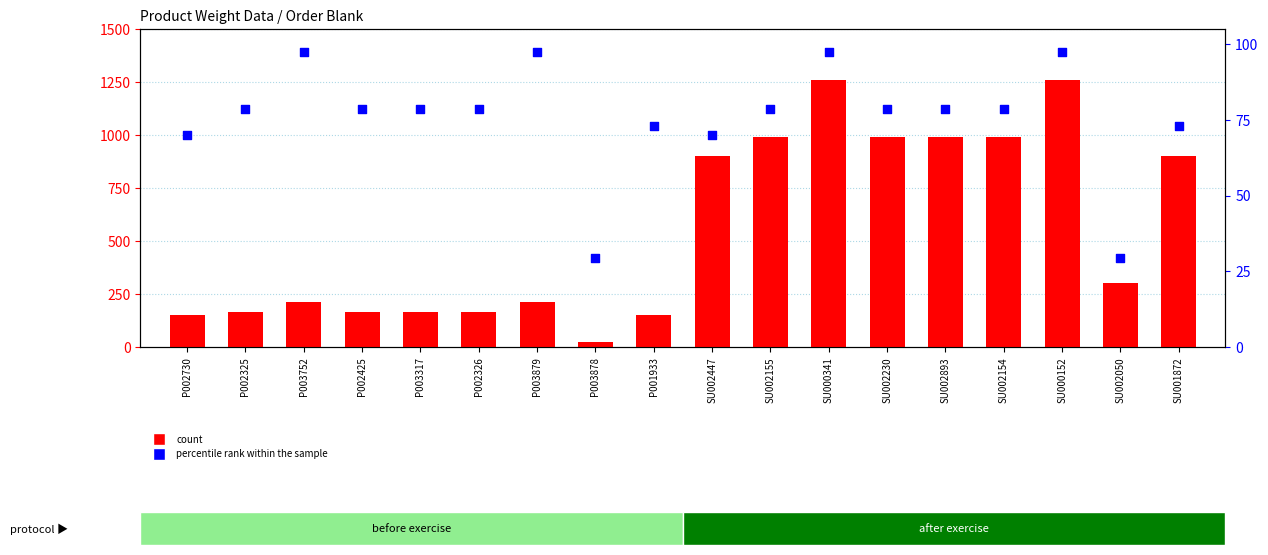

Which series has the largest total across all categories?

count